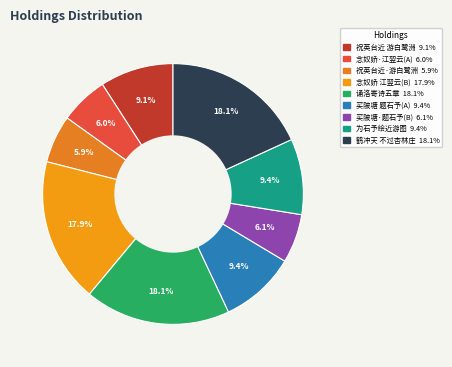

How many segments does this pie chart have?

9